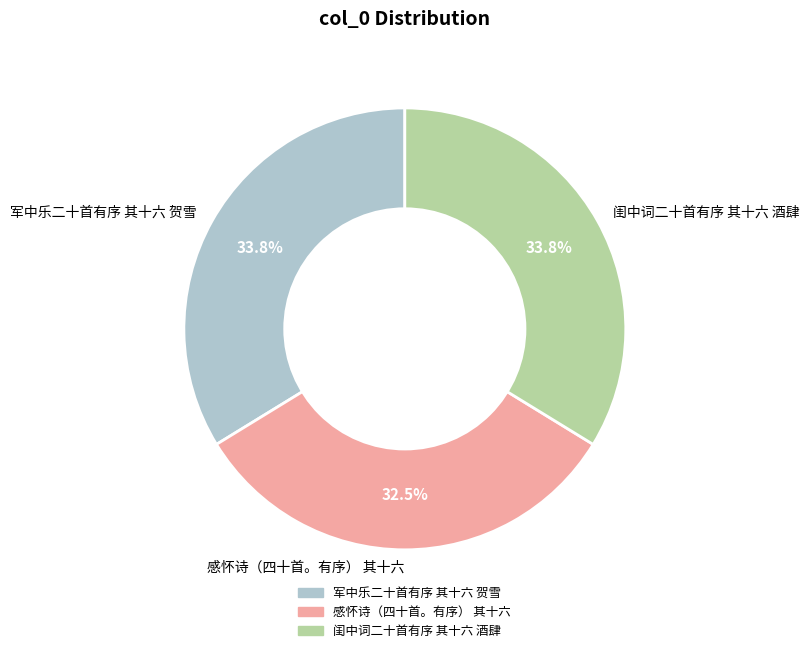

Does 感怀诗（四十首。有序） 其十六 represent more than half of the total?

No